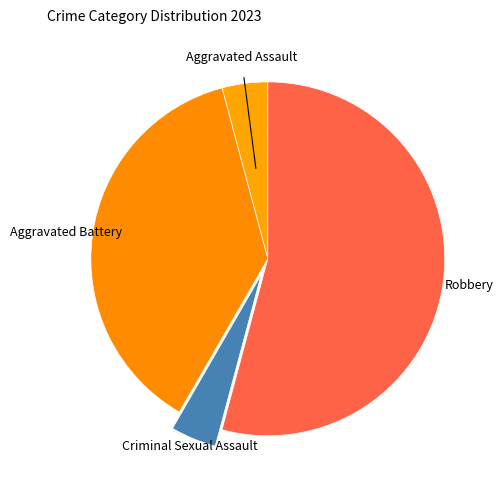

Is there a majority slice in this chart?

Yes